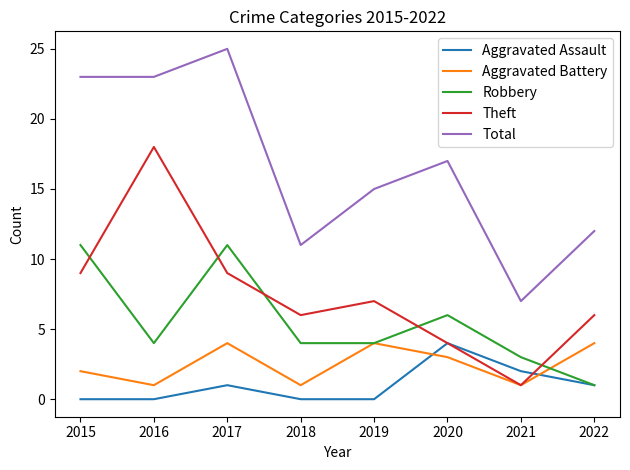

In Aggravated Battery, how many points are higher than both neighbors (excluding endpoints)?

2